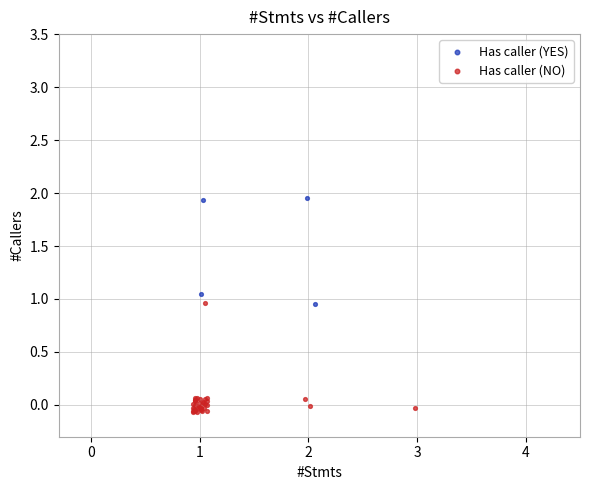

Which series contains the highest Y value?

Has caller (YES)